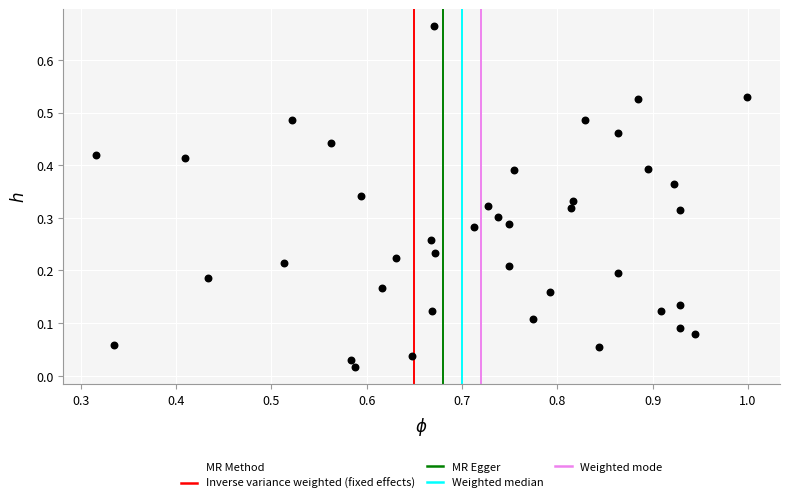

What is the range of Y values (max minus min)?

0.6